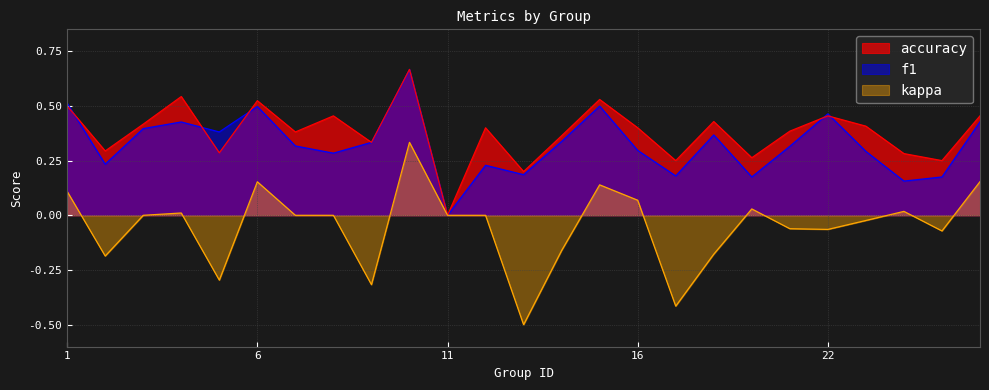

How many positive values does the kappa series have?

9